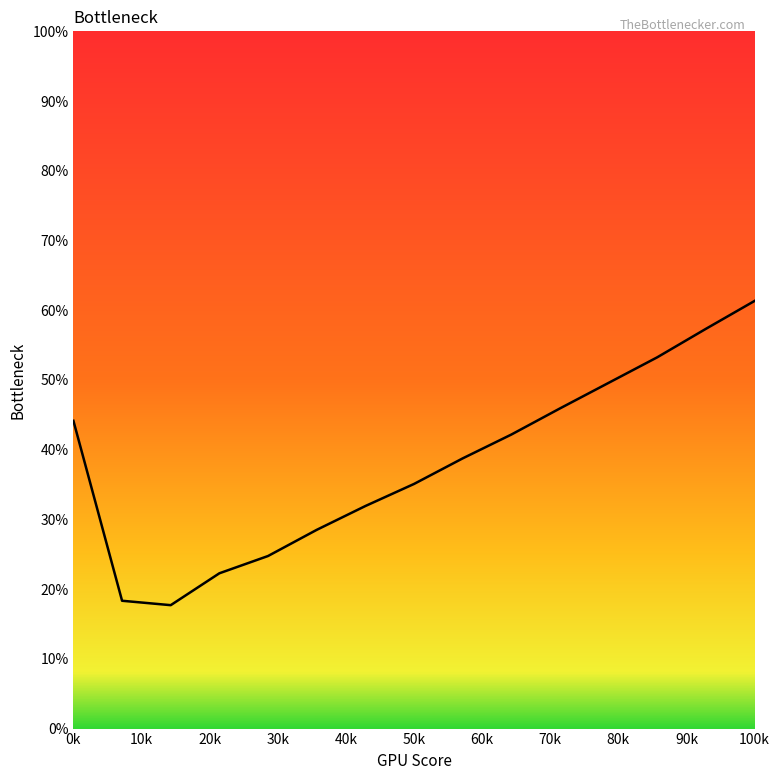

Is this an area chart (filled region under the line)?

No